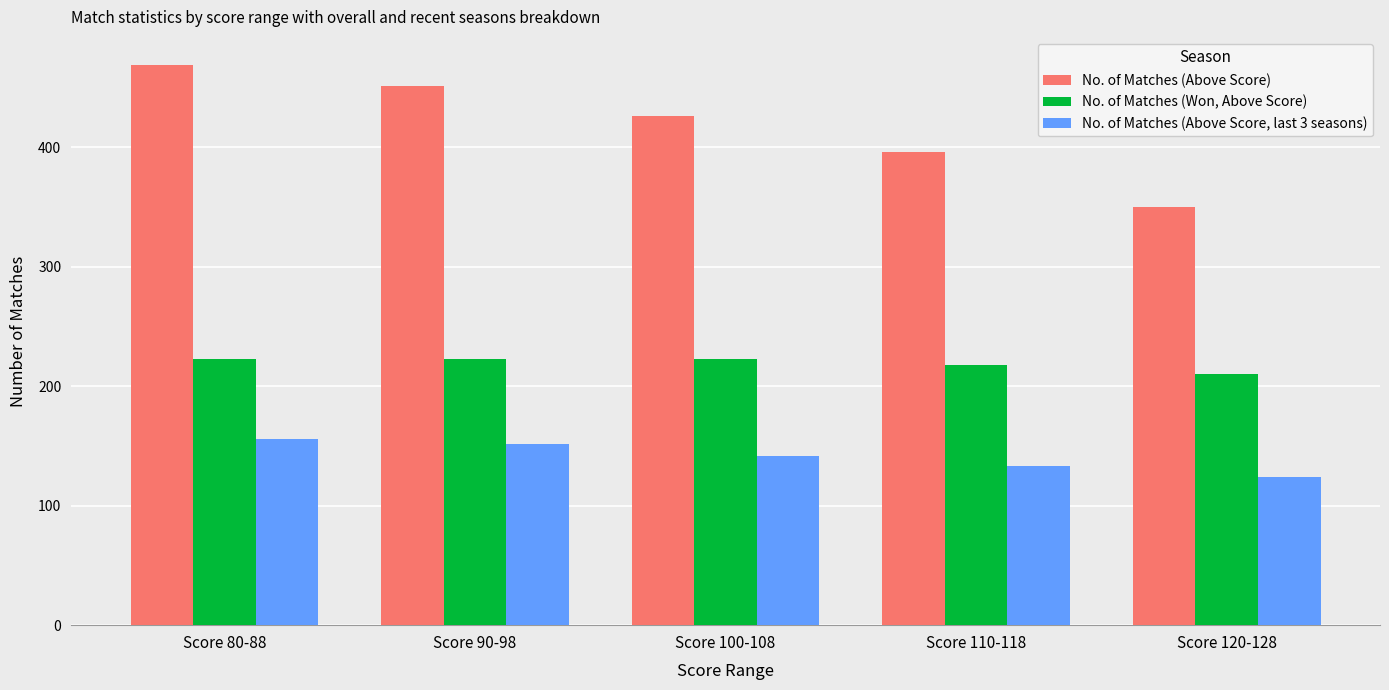

Where is No. of Matches (Above Score, last 3 seasons) nearest to the value 140?

Score 100-108